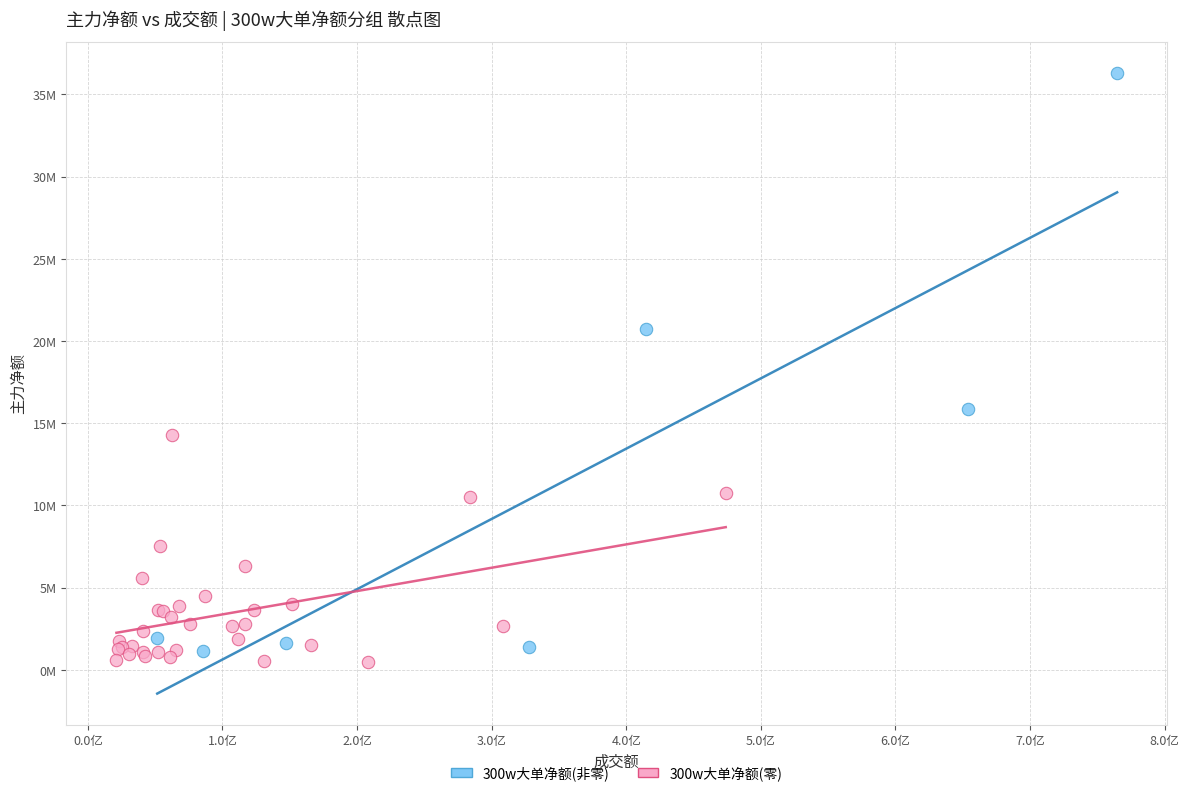

Which series contains the lowest Y value?

300w大单净额(零)